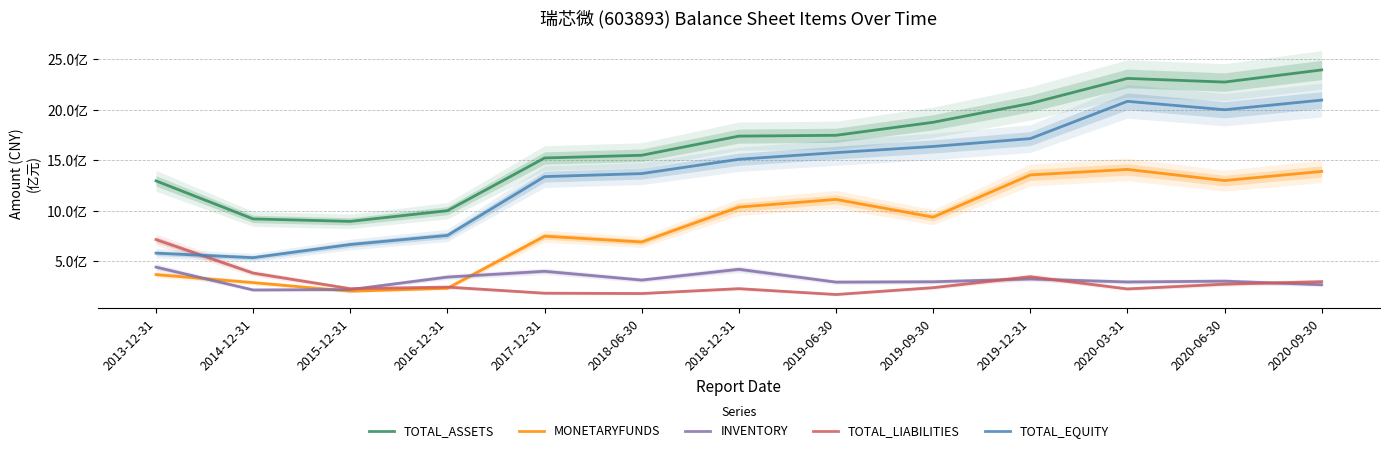

At how many categories does at least one series exceed 2188888214?

3